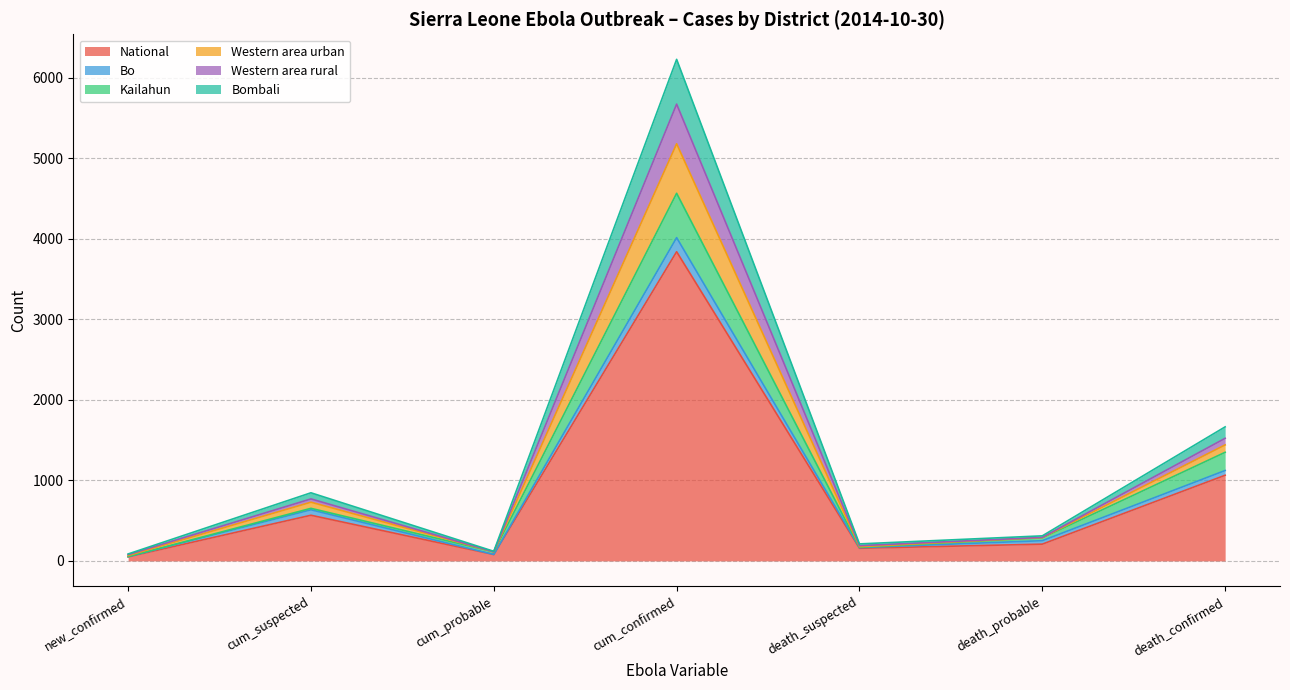

At which category is the sum across all series the highest?

cum_confirmed